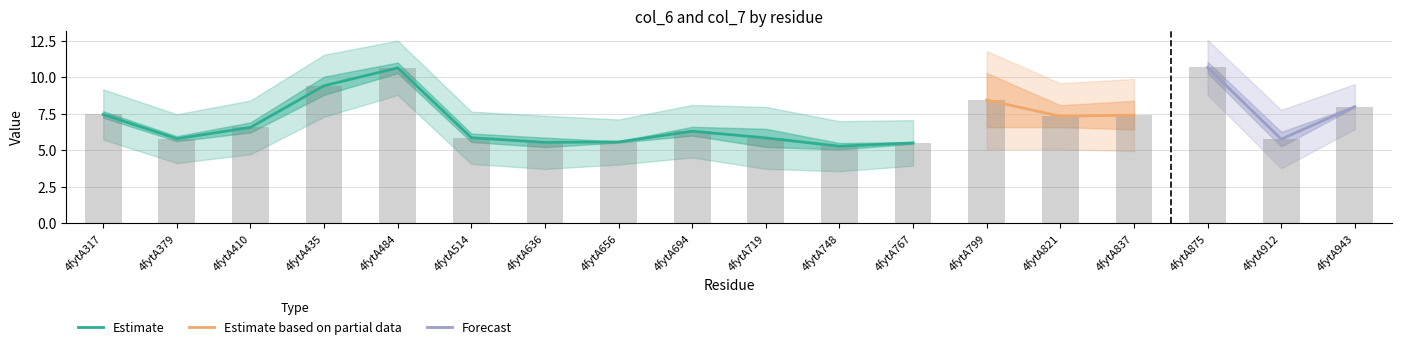

At which label is col_6 closest to 8?

4fytA943